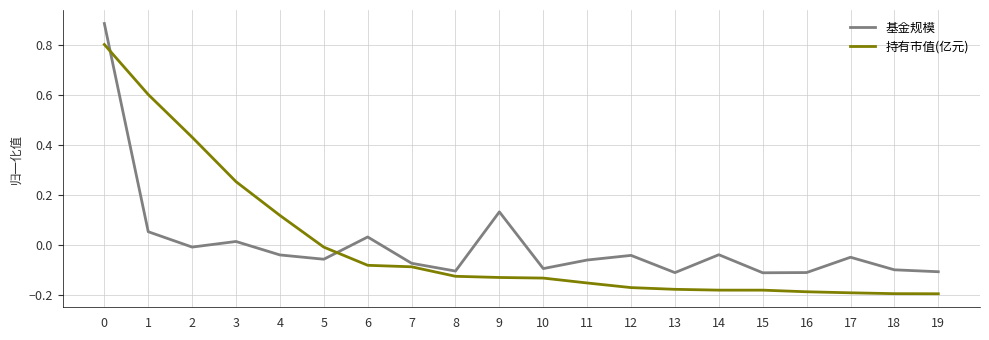

How many interior local peaks does the 基金规模 series have?

6